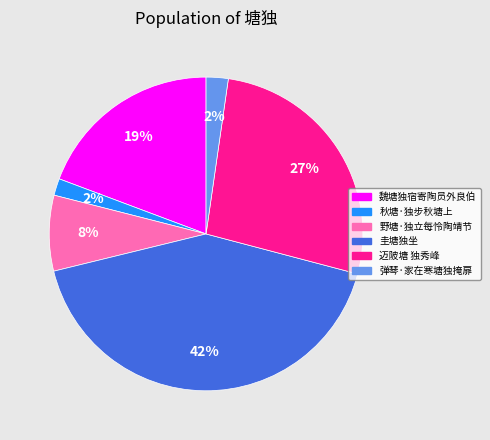

What is the largest slice in the pie chart?

圭塘独坐